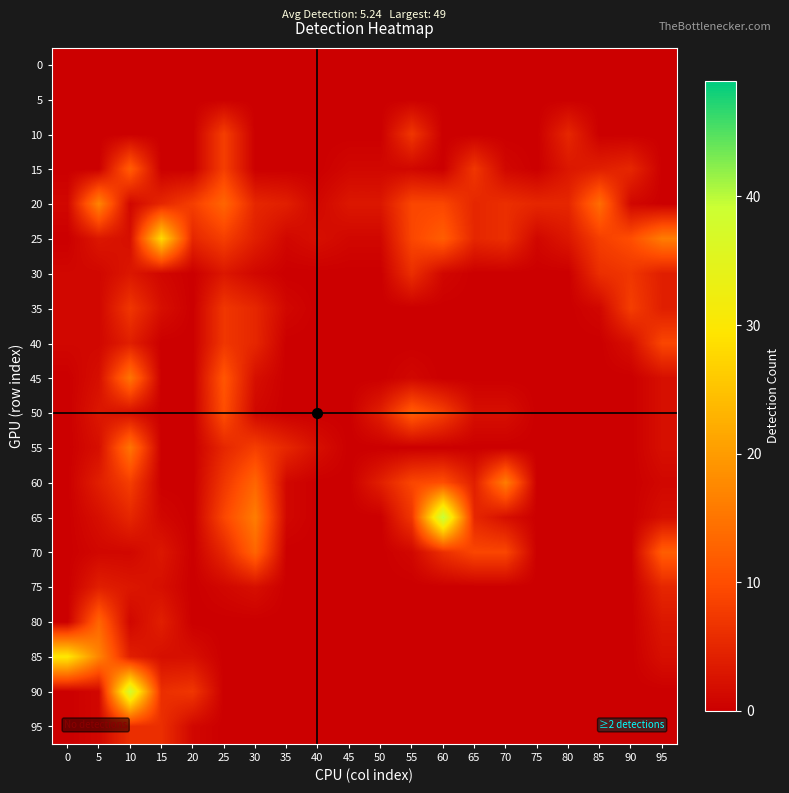

What is the total value across all series at 20?

23